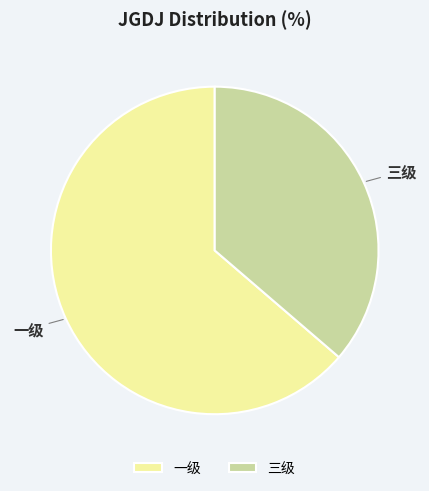

How many segments does this pie chart have?

2